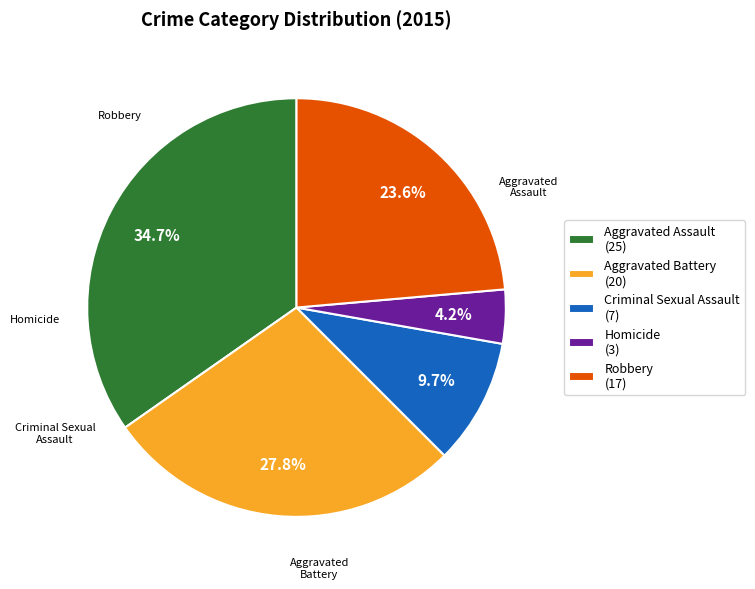

Count the number of slices in the pie.

5